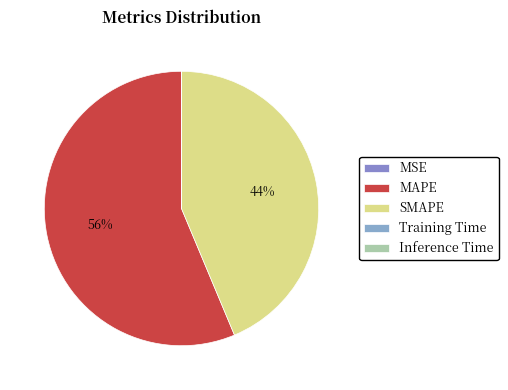

What percentage is the MAPE slice, to the nearest percent?

56%